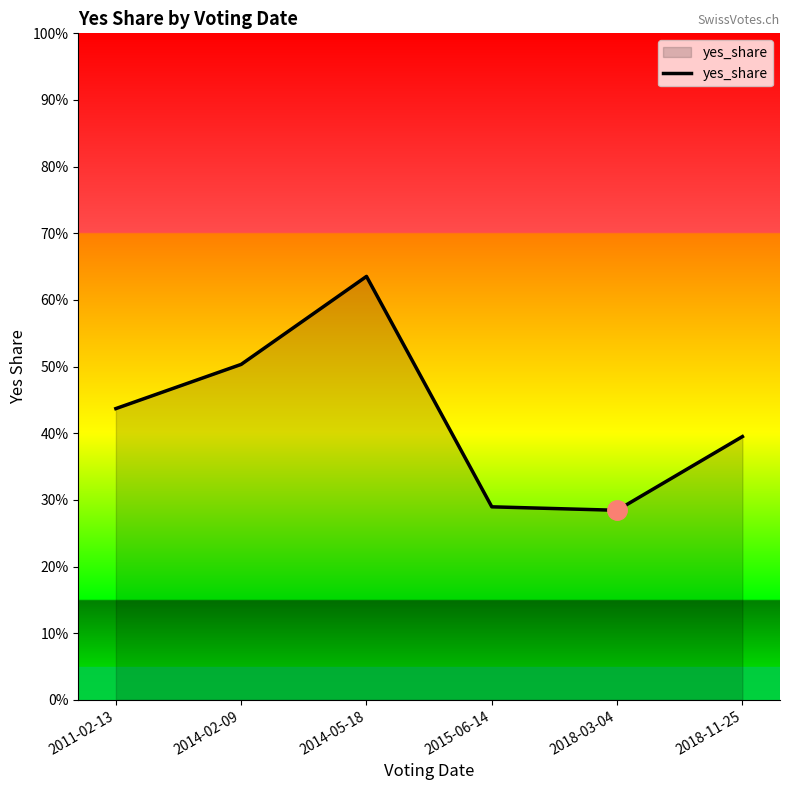

Is this an area chart (filled region under the line)?

Yes